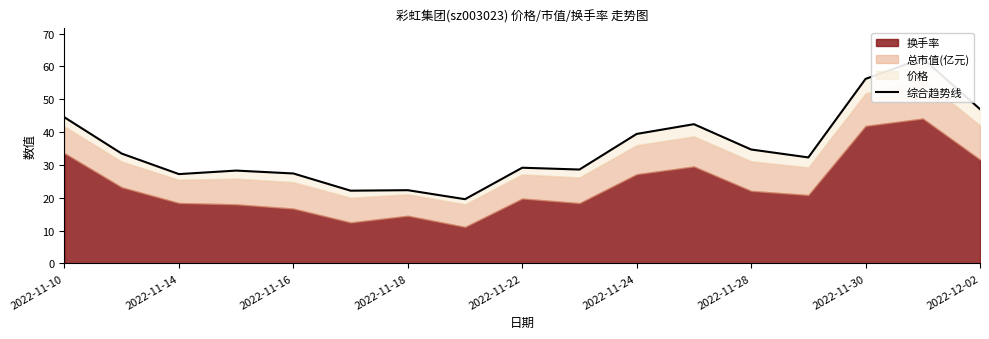

How many lines are shown in the chart?

1